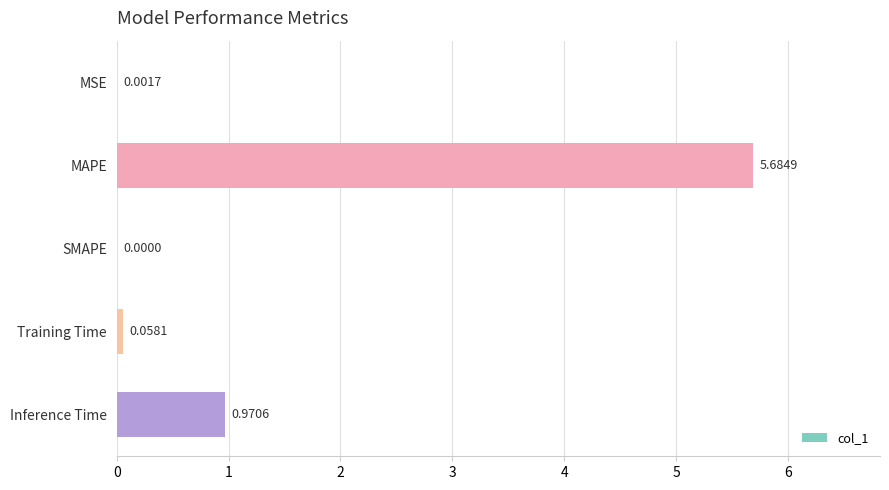

Are the bars horizontal?

Yes